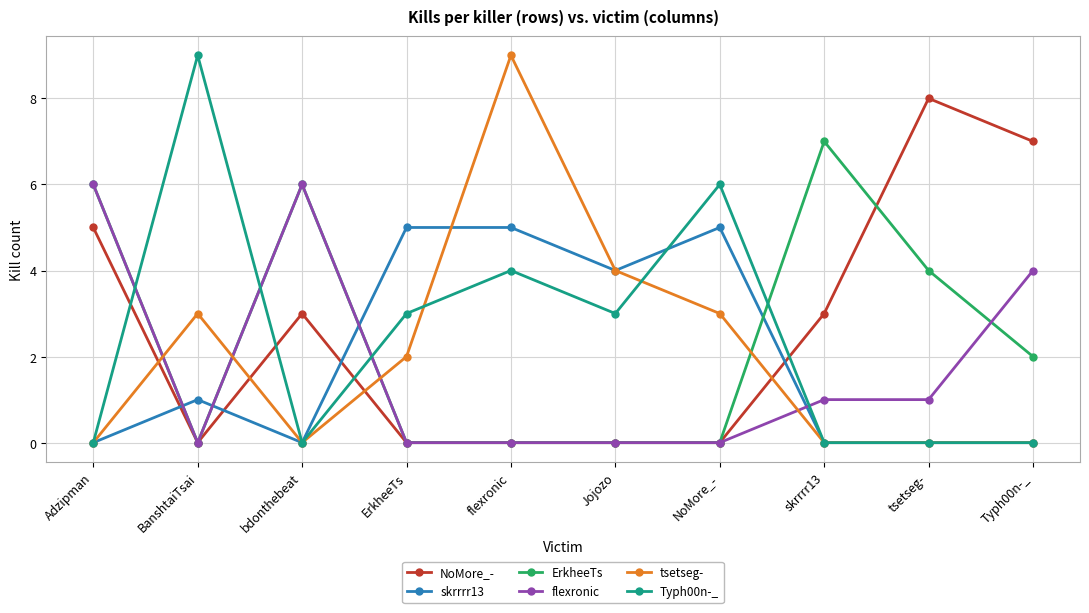

What is the sum of the NoMore_- values at bdonthebeat and Jojozo?

3